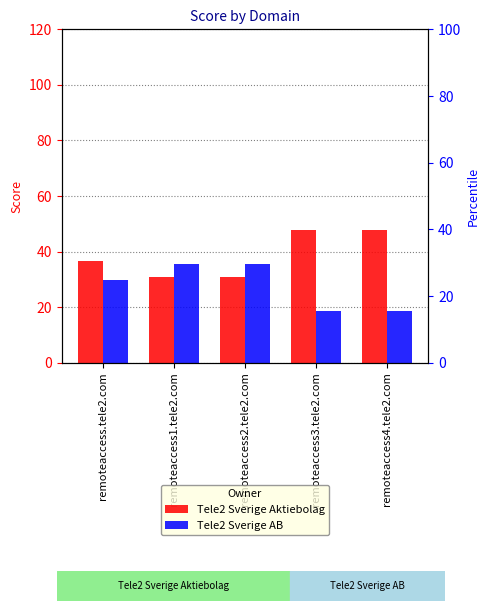

What is the maximum value for Tele2 Sverige AB?

35.4